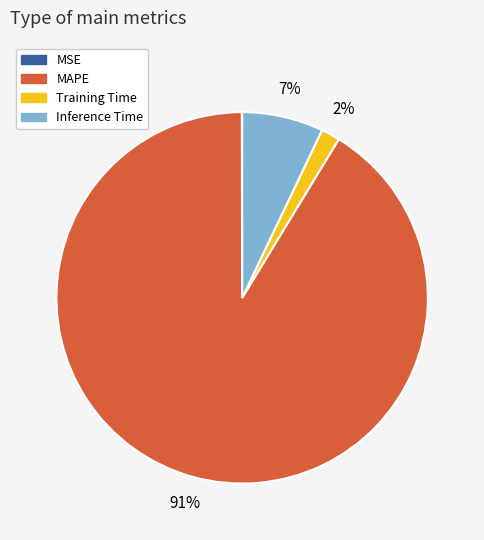

Do Training Time and MAPE together represent more than half of the pie?

Yes